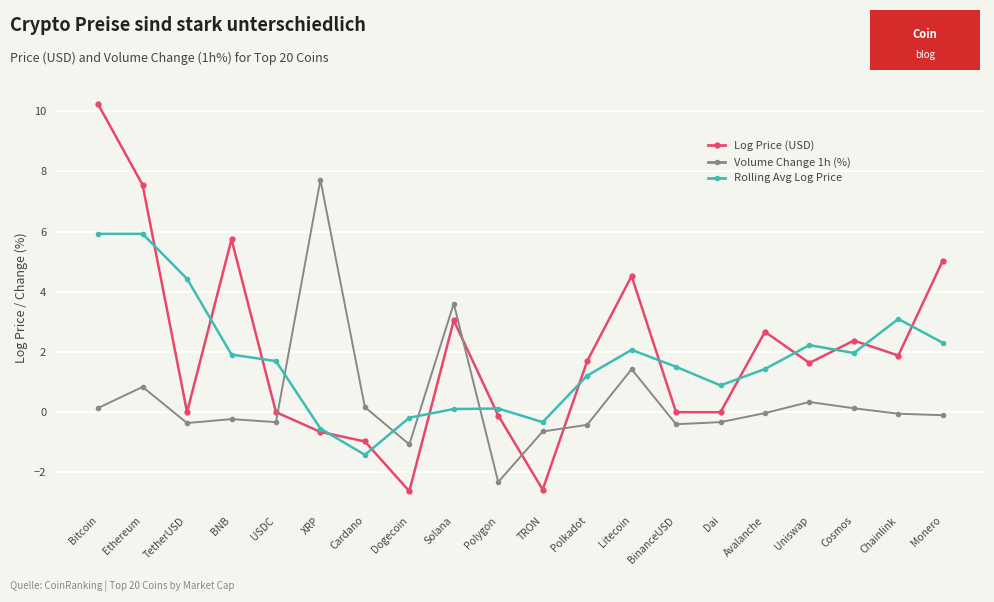

List the series in order of their peak value, lowest first.

Rolling Avg Log Price, Volume Change 1h (%), Log Price (USD)